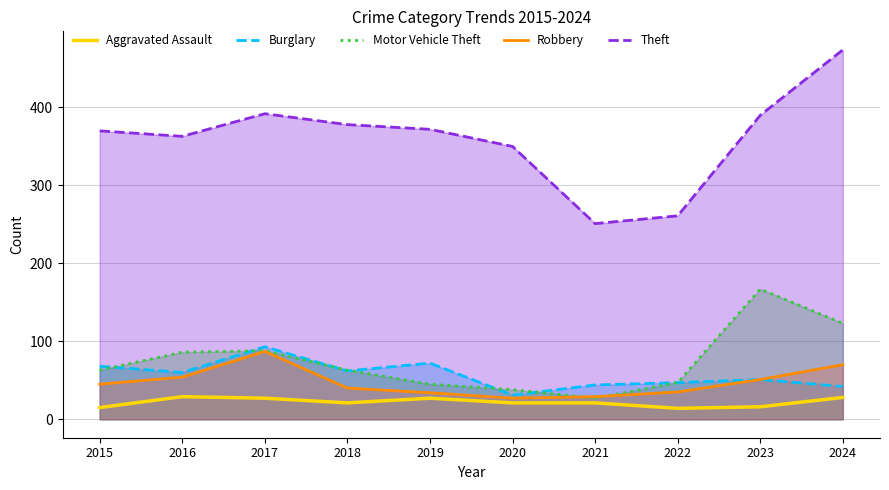

At which label is Aggravated Assault closest to 21?

2018